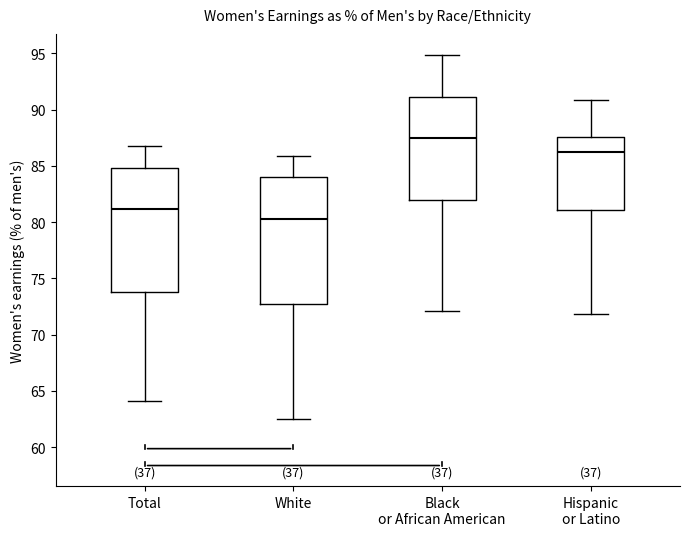

Where does the lower whisker of the box for Total end on the y-axis? The values are not printed on the chart, so give them approximately, as read against the axis.

64.0